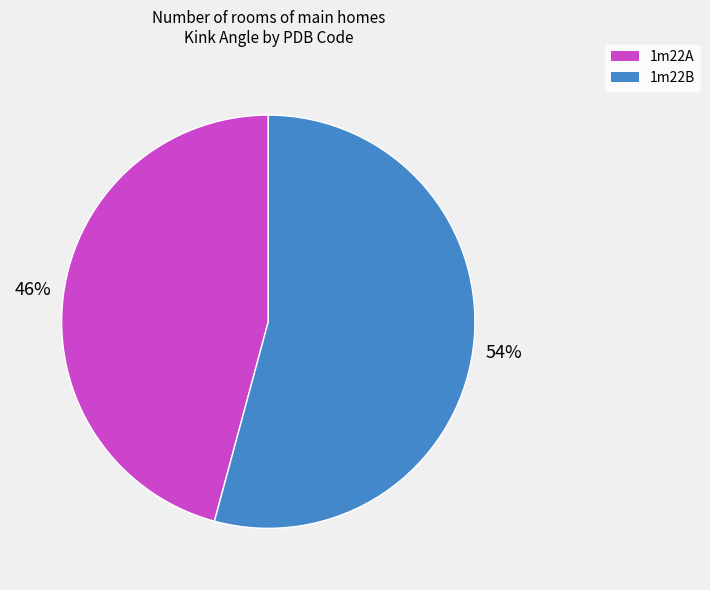

Which slice is the smallest?

1m22A